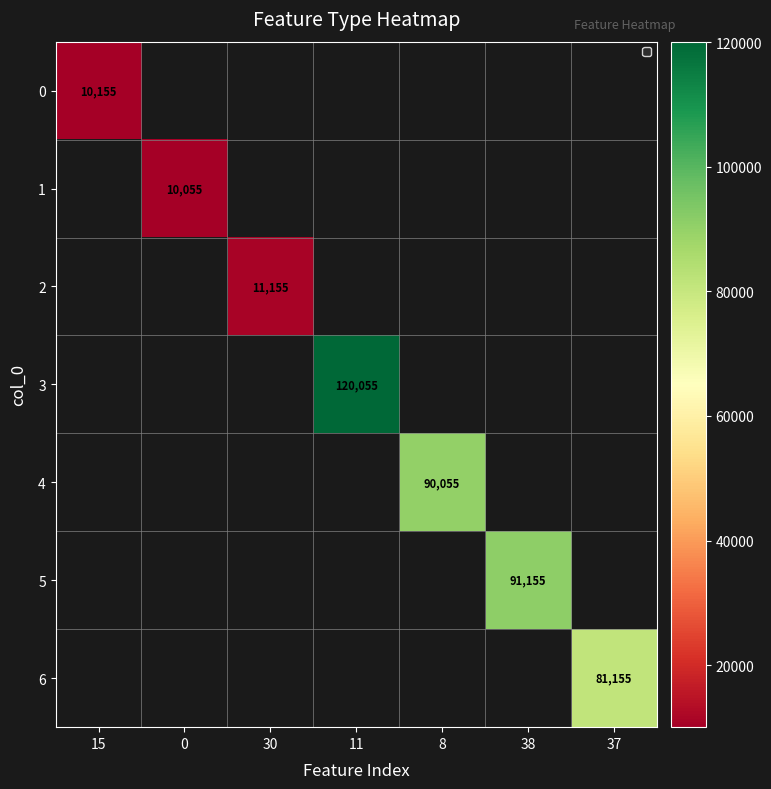

True or false: 4 has a value of 153833 at 8.

False